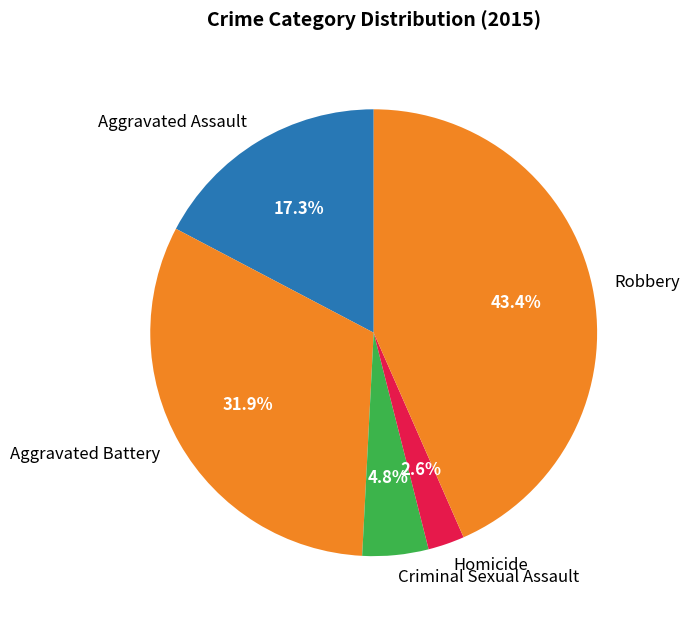

What is the ratio of the value at Criminal Sexual Assault to the value at Robbery?

0.1